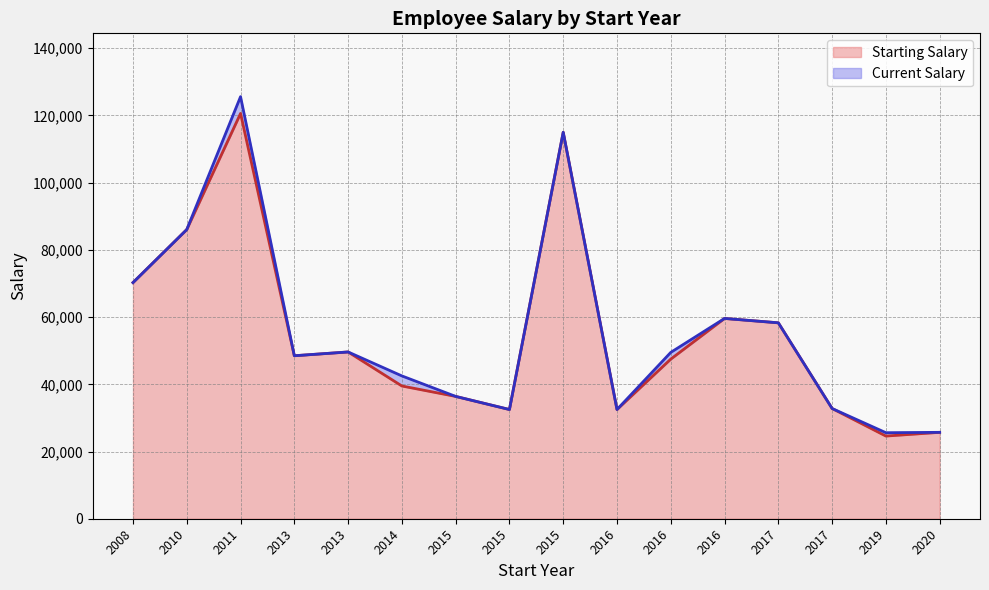

Is the value of Starting Salary at 2013 greater than the value of Current Salary at 2011?

No